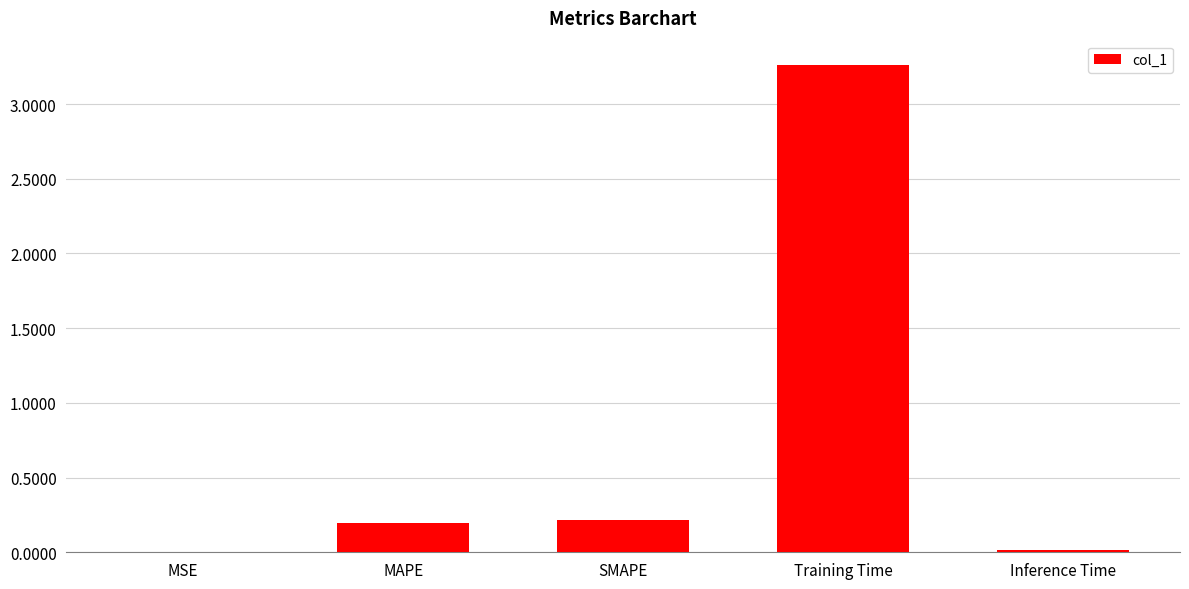

Which has a higher value, MSE or SMAPE?

SMAPE